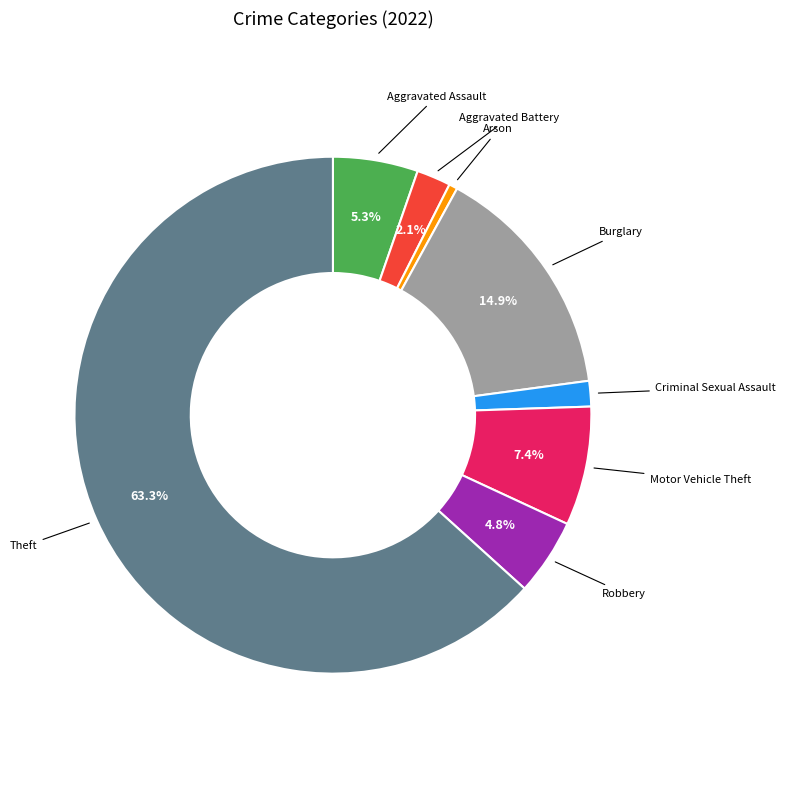

Is there a majority slice in this chart?

Yes